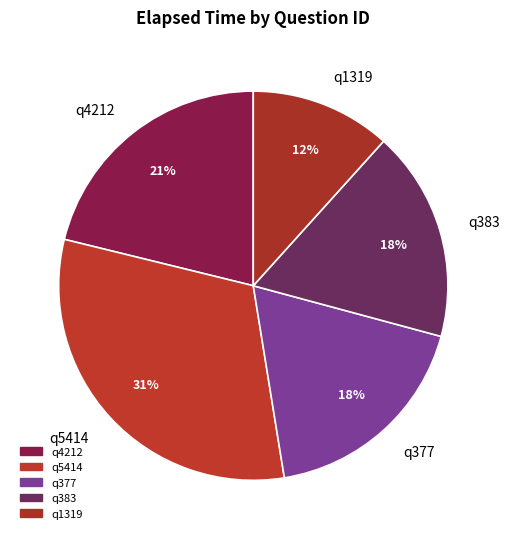

Is there a majority slice in this chart?

No